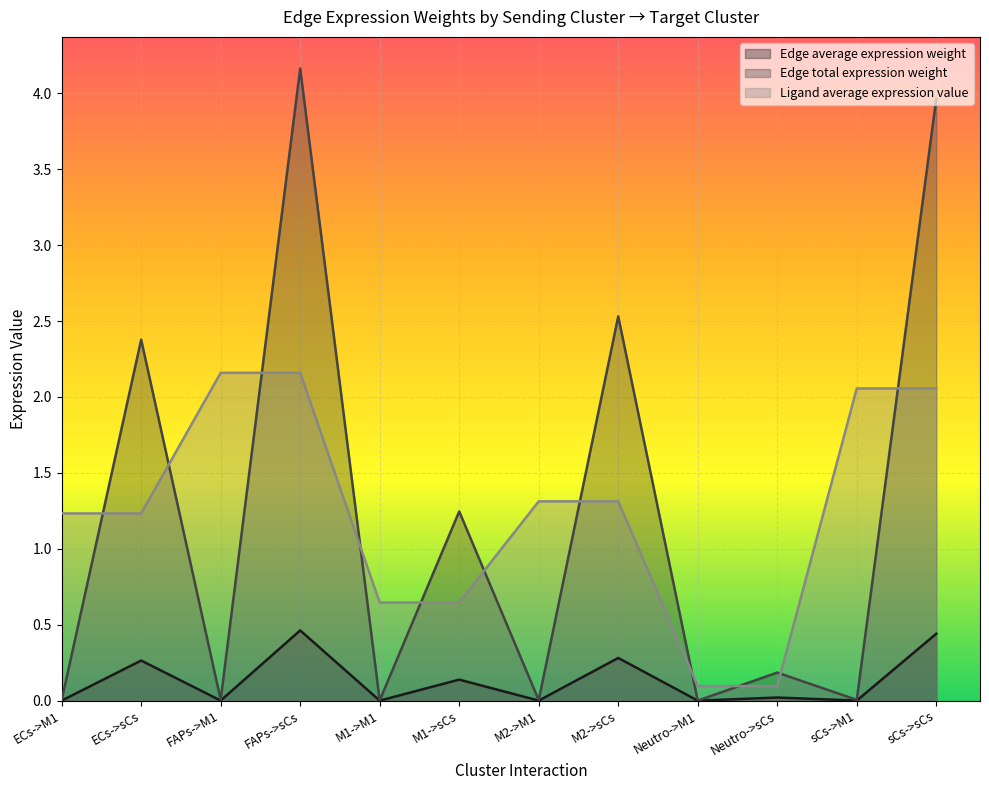

What is the difference between the Edge average expression weight values at M1->sCs and sCs->M1?

0.1